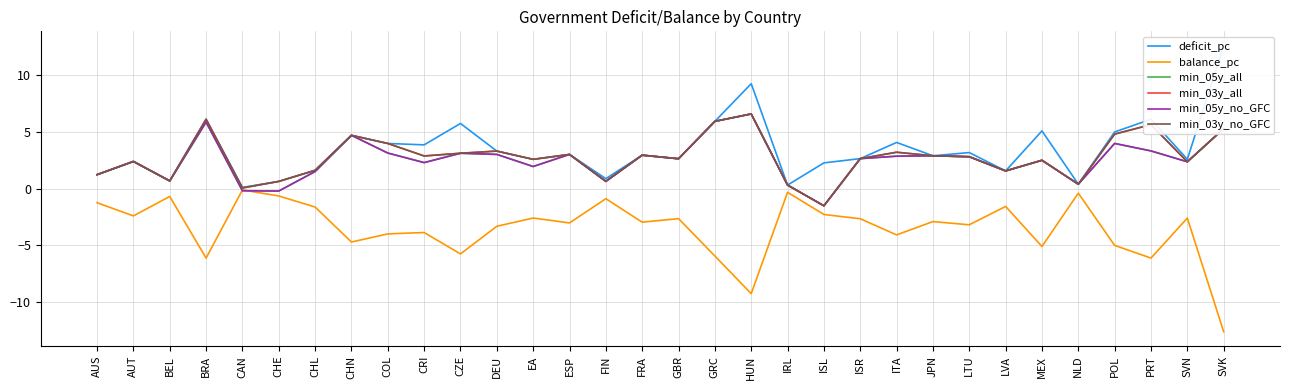

The deficit_pc series shows 3.5 at EA. True or false?

False